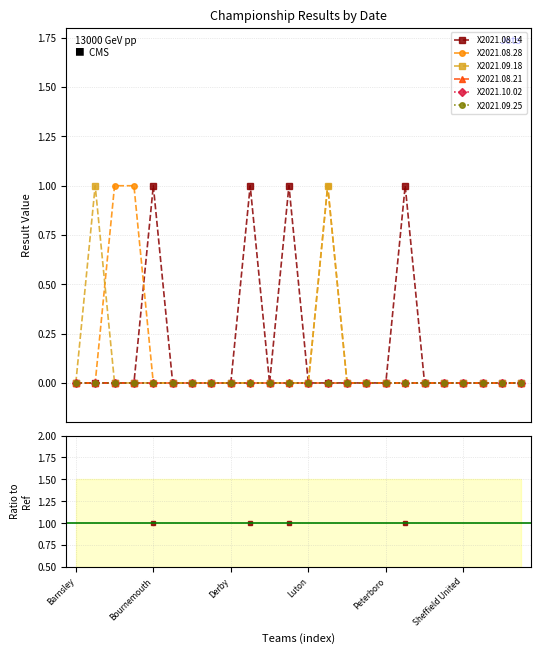

Which category has the lowest value in the X2021.08.28 series?

Barnsley